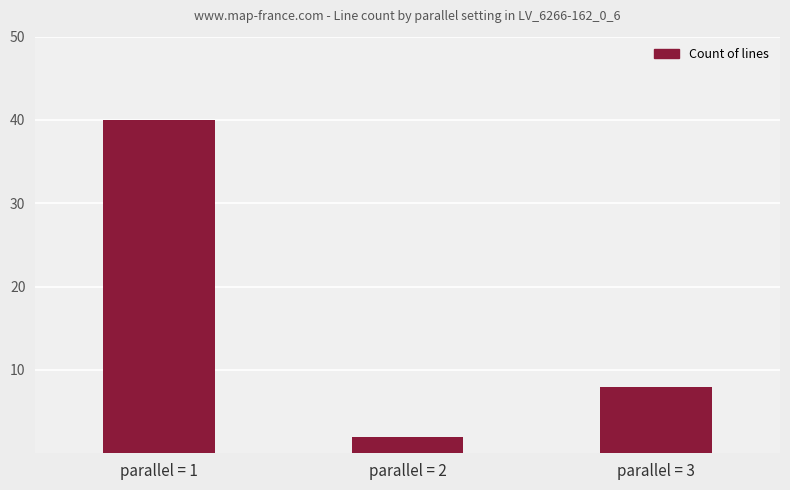

List the labels in order of value, largest first.

parallel = 1, parallel = 3, parallel = 2